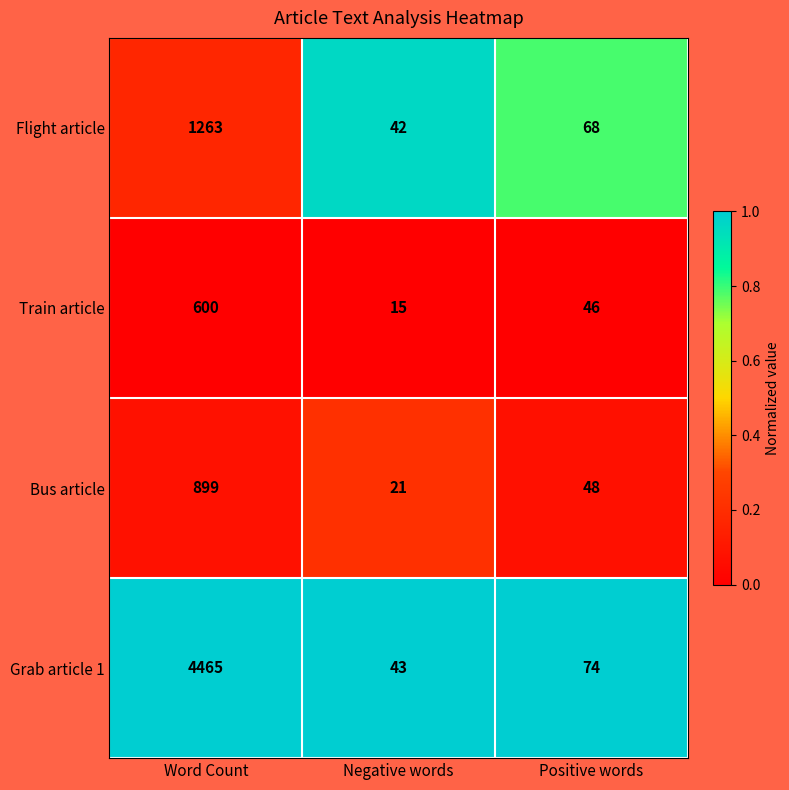

What is the maximum value shown in the chart?

4465